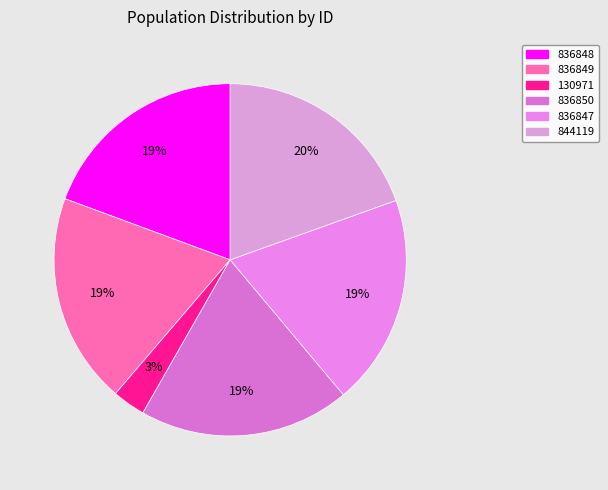

What is the change in value from 836850 to 836847?

-3